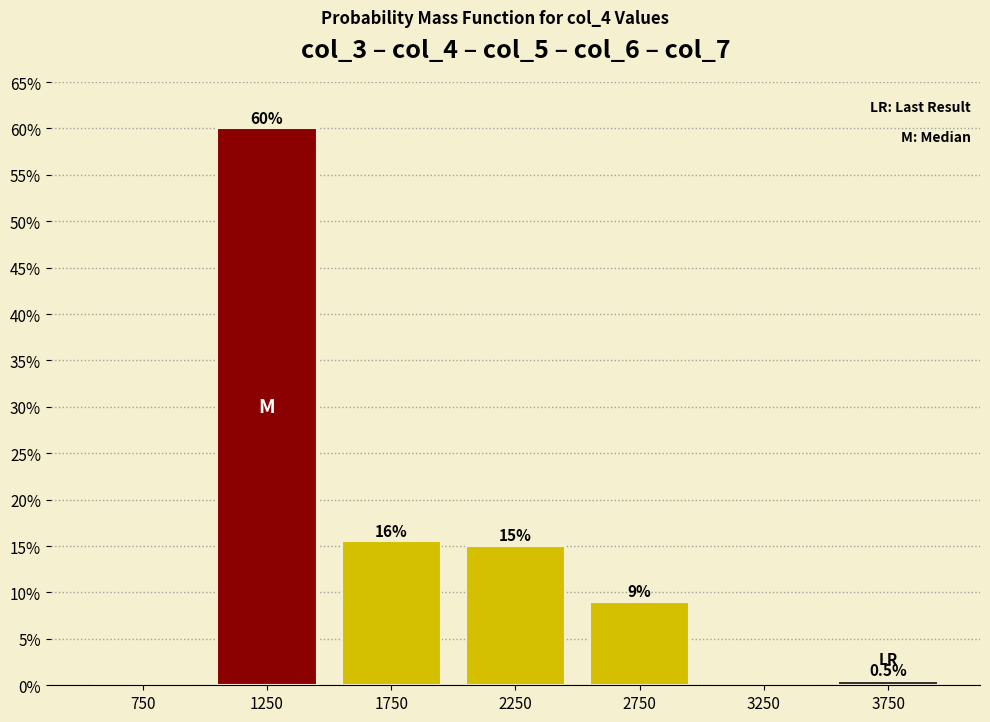

Which range on the x-axis has the tallest bar?

1000 to 1500